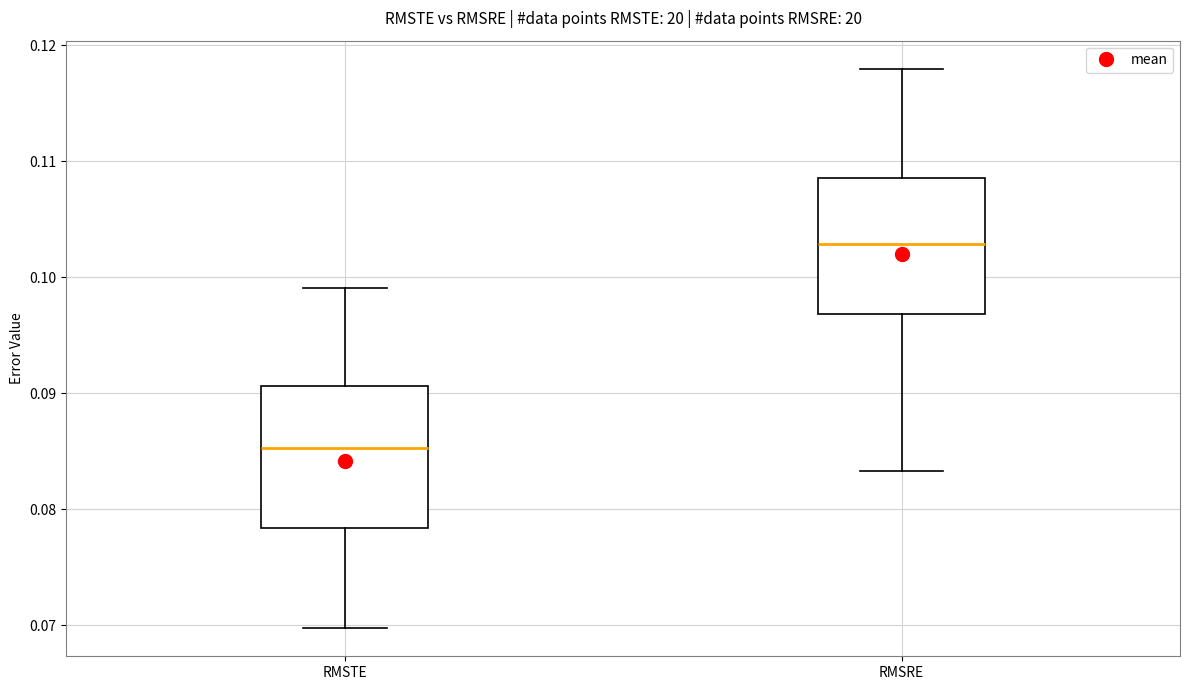

Reading left to right, transcribe this box plot: for each box, give where its median line is, the range the box spans, and where its two whiskers end, as read against the y-axis. The values are not printed on the chart, so give them approximately, as read against the axis.

RMSTE: median 0.085, box 0.078 to 0.091, whiskers 0.070 to 0.099
RMSRE: median 0.103, box 0.097 to 0.109, whiskers 0.083 to 0.118